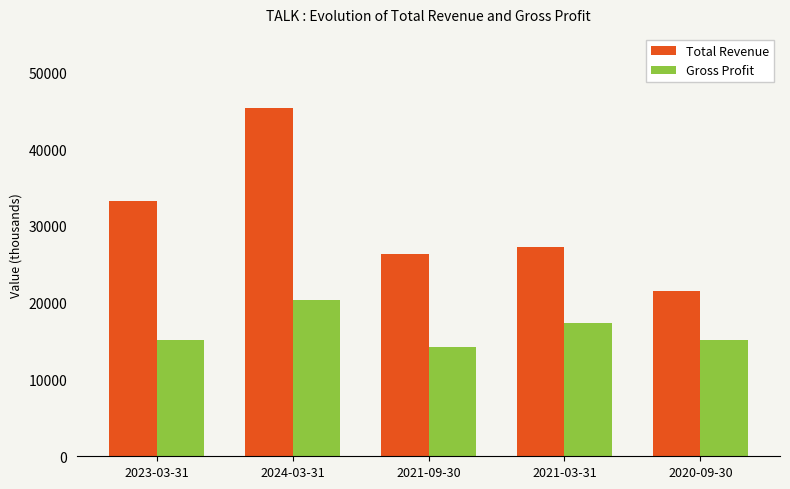

What is the spread (max minus min) of values at 2023-03-31?

18200